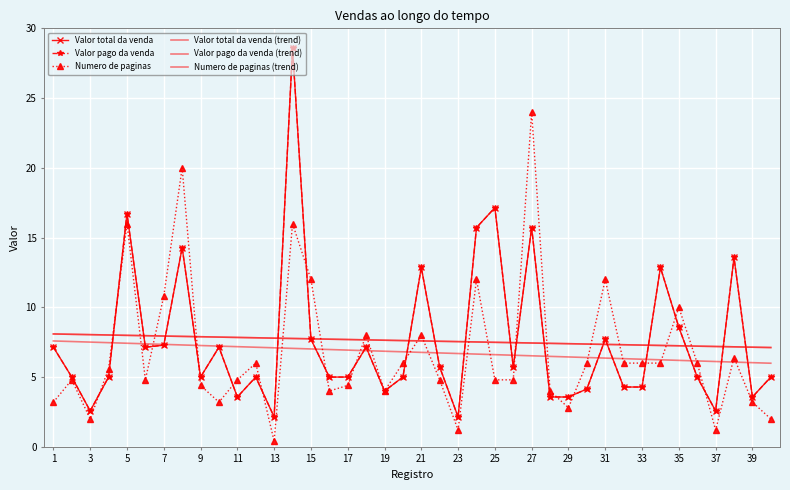

What is the difference between the maximum and minimum values in the Valor total da venda (trend) series?

1.0